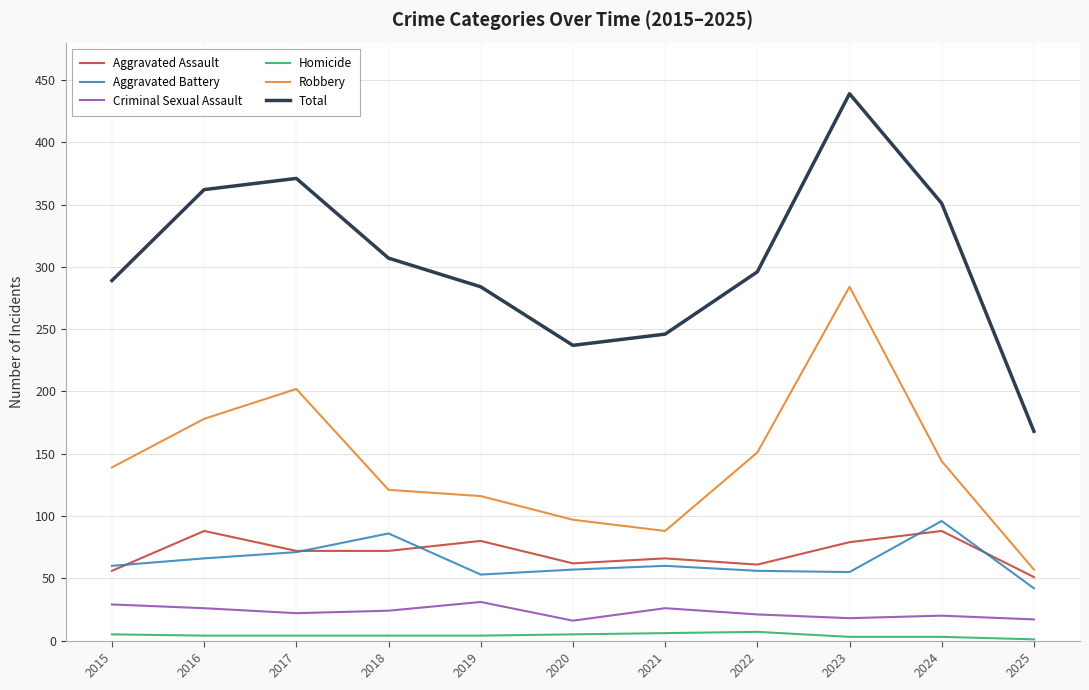

Which series has the largest range (max minus min)?

Total